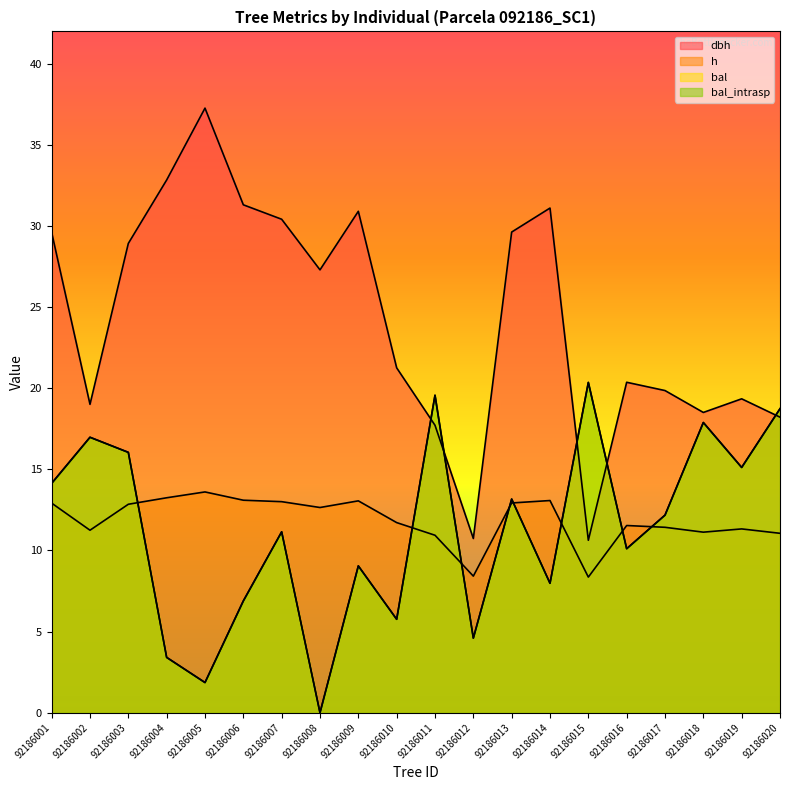

What is the maximum value for bal?

20.4